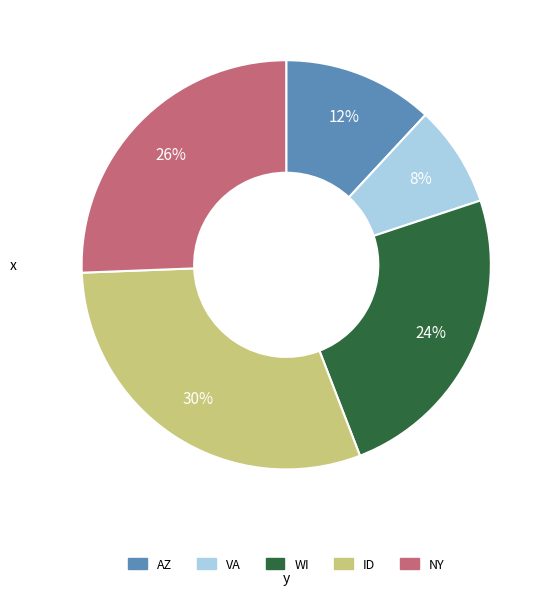

Do WI and ID together represent more than half of the pie?

Yes